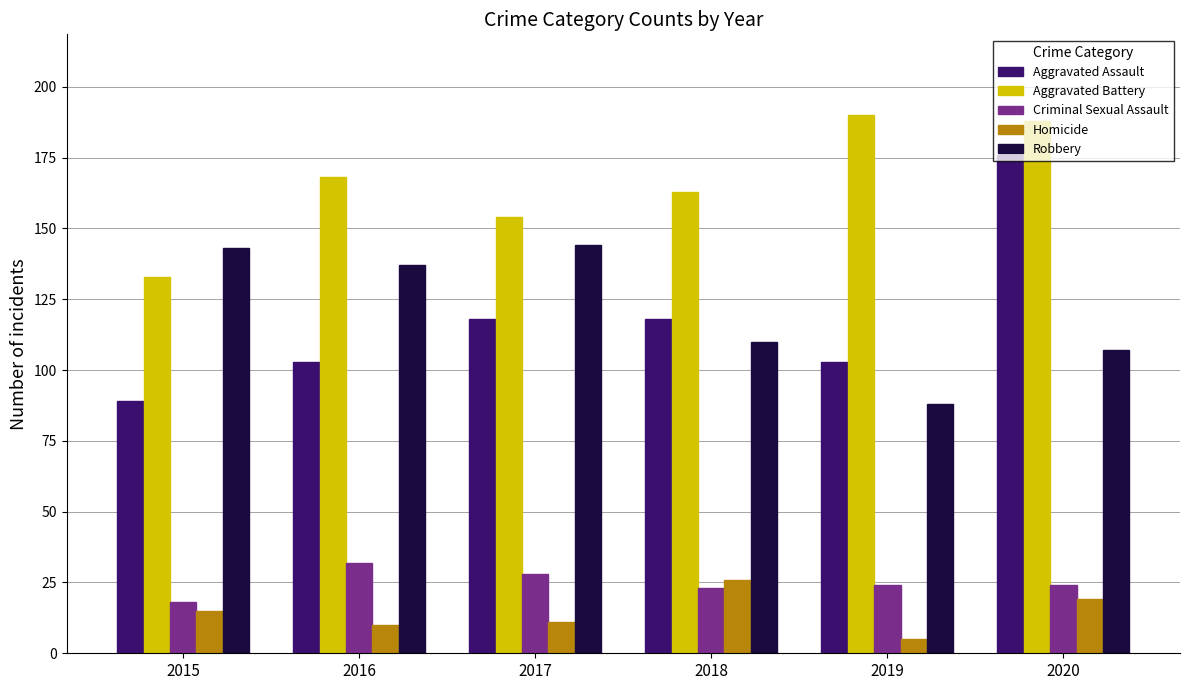

What is the value of the Criminal Sexual Assault bar at the 5th from the left?

24